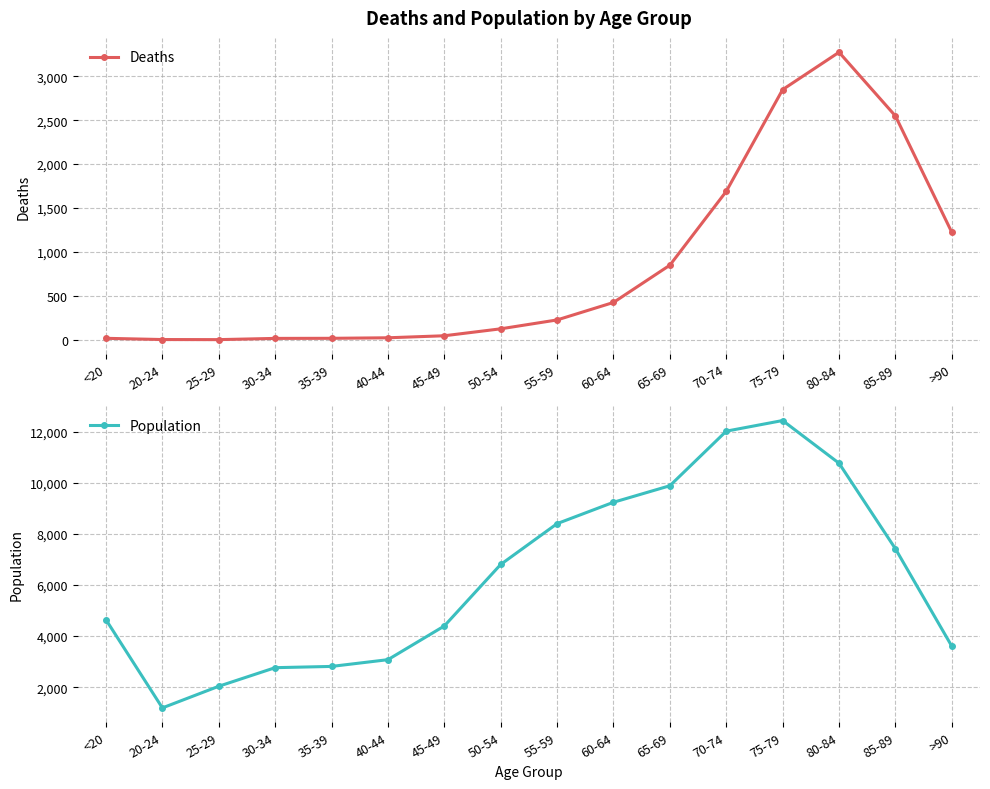

How many interior local peaks does the Population series have?

1